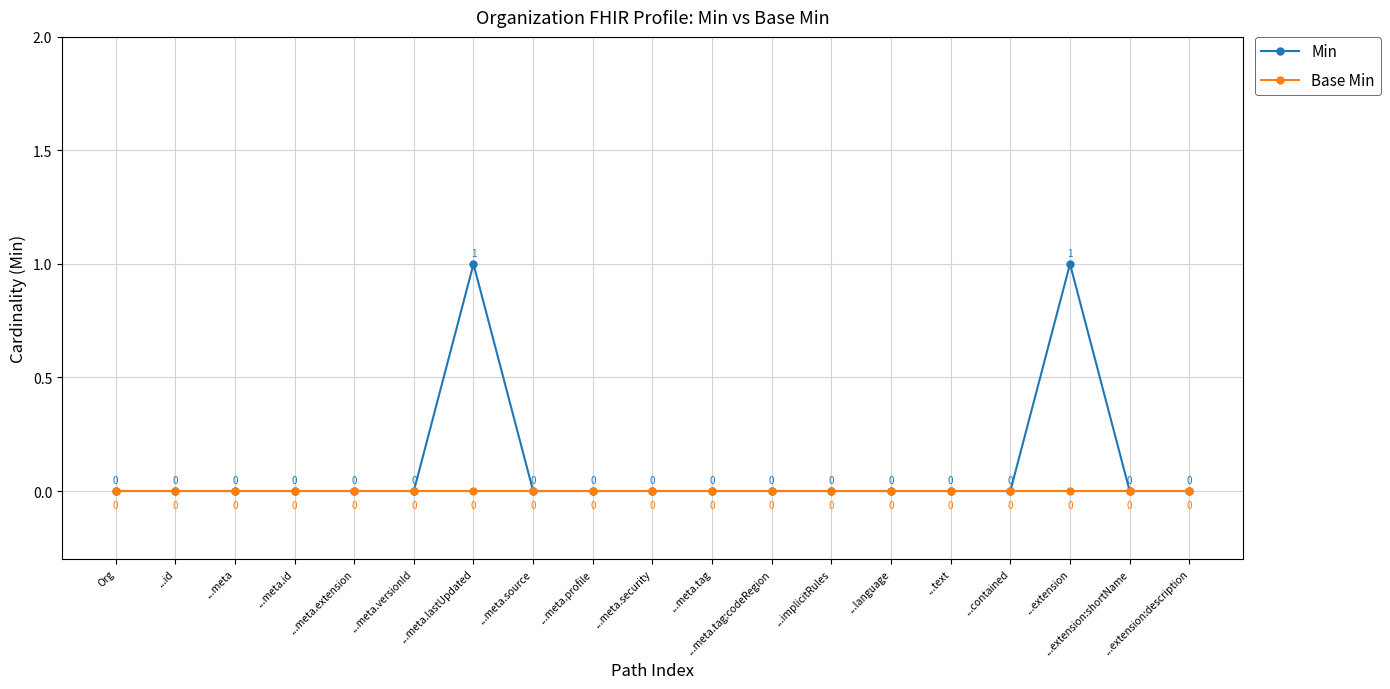

Reading left to right, transcribe all the data shown in this chart.

Min: 0	0	0	0	0	0	1	0	0	0	0	0	0	0	0	0	1	0	0
Base Min: 0	0	0	0	0	0	0	0	0	0	0	0	0	0	0	0	0	0	0